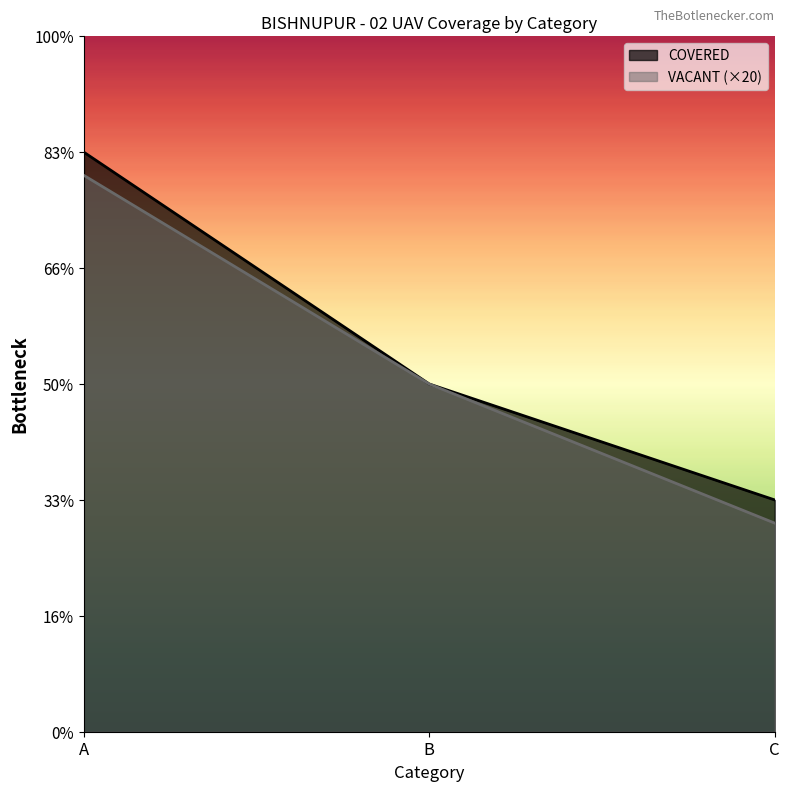

Reading left to right, transcribe all the data shown in this chart.

COVERED: A=5.0	B=3.0	C=2.0
VACANT: A=4.8	B=3.0	C=1.8